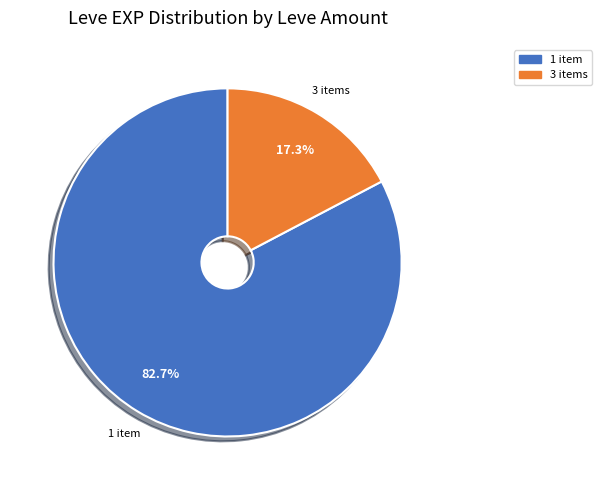

Is the sum of 3 items and 1 item greater than half?

Yes